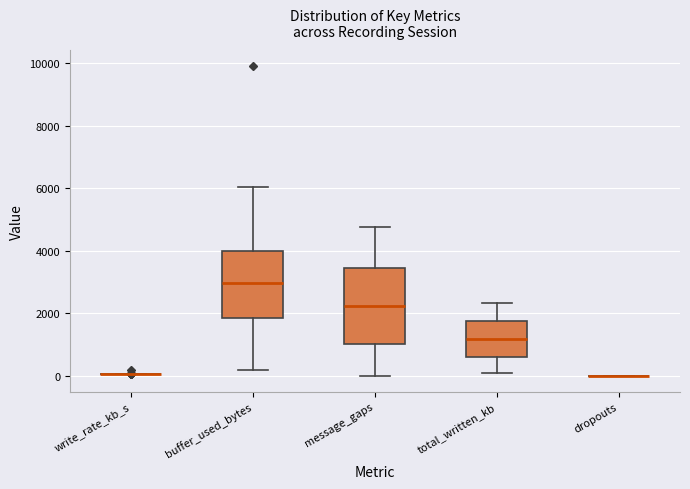

Reading left to right, read every box against the y-axis: the position of its median line, the range the box covers, and the ends of its whiskers. The values are not printed on the chart, so give them approximately, as read against the axis.

write_rate_kb_s: box collapsed to a line at 0, whiskers 0 to 0
buffer_used_bytes: median 3000, box 1800 to 4000, whiskers 200 to 6000
message_gaps: median 2200, box 1000 to 3400, whiskers 0 to 4800
total_written_kb: median 1200, box 600 to 1800, whiskers 0 to 2400
dropouts: box collapsed to a line at 0, whiskers 0 to 0